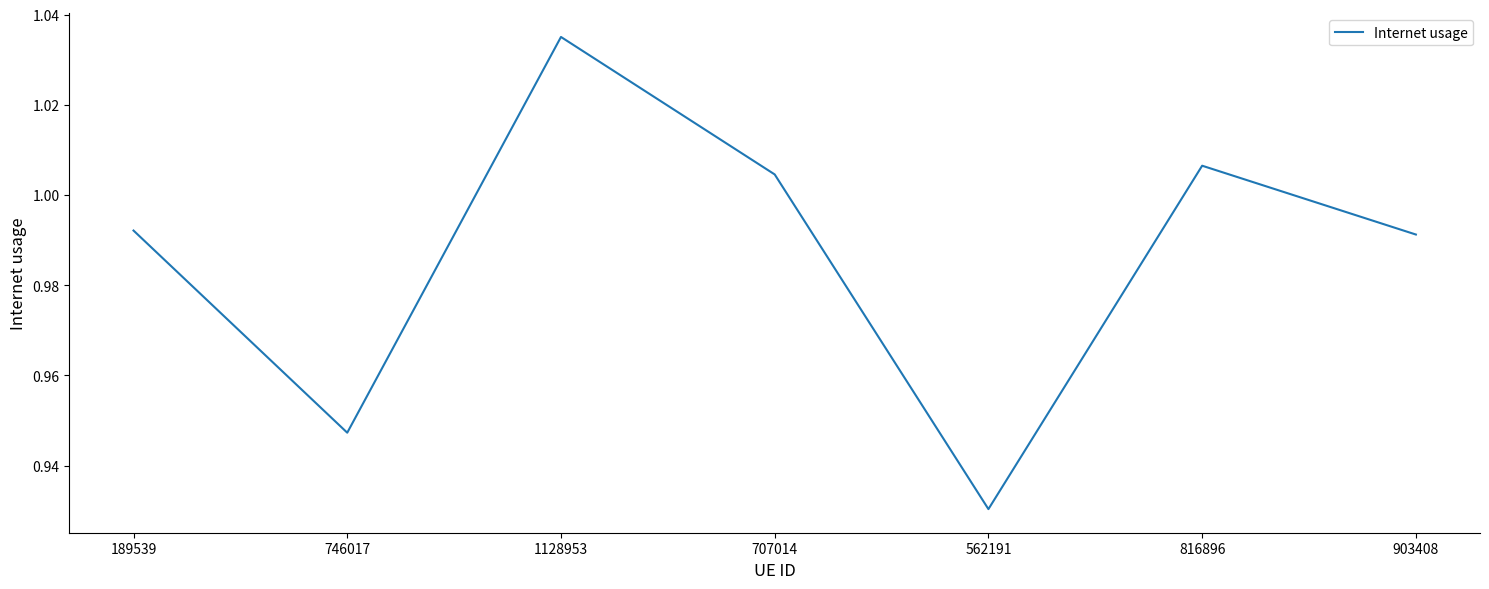

Does the chart display data point markers on the line(s)?

No